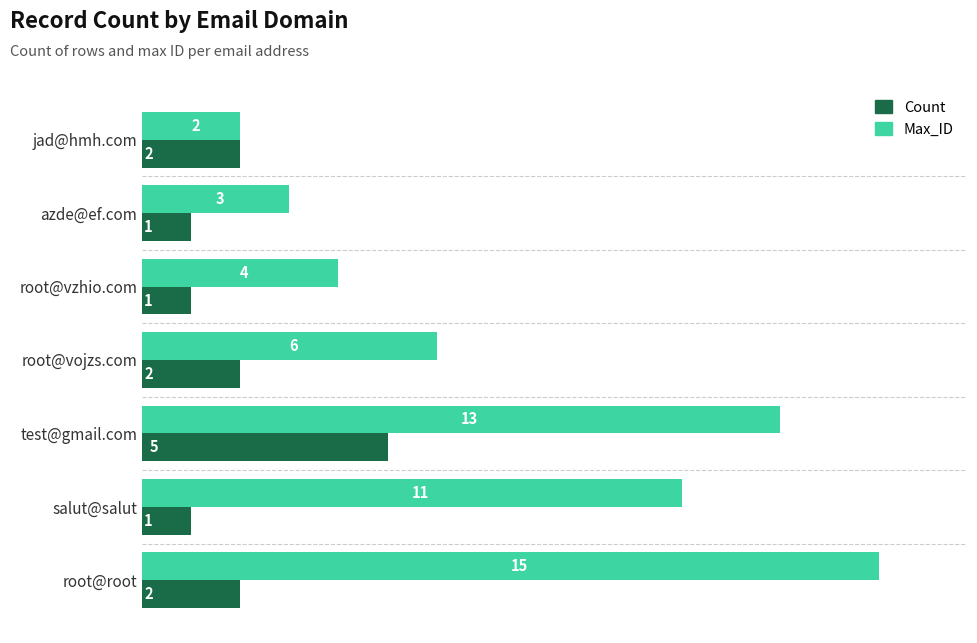

Which series has the largest range (max minus min)?

Max_ID